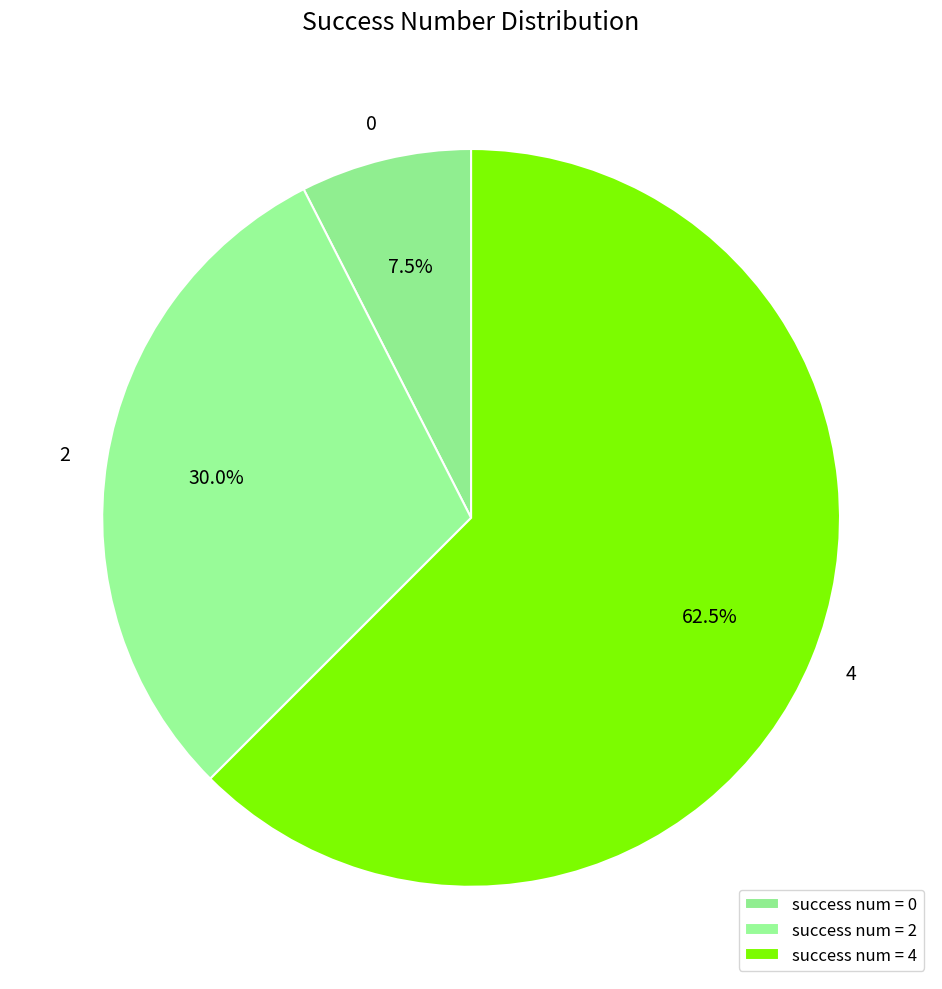

What portion of the pie excludes 2?

70.0%